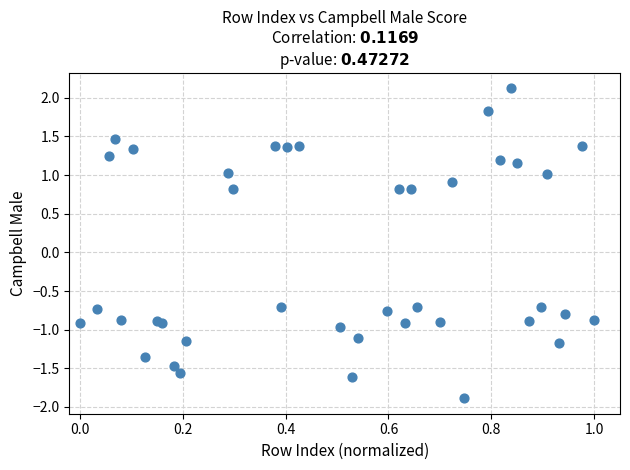

What is the range of X values (max minus min)?

1.0